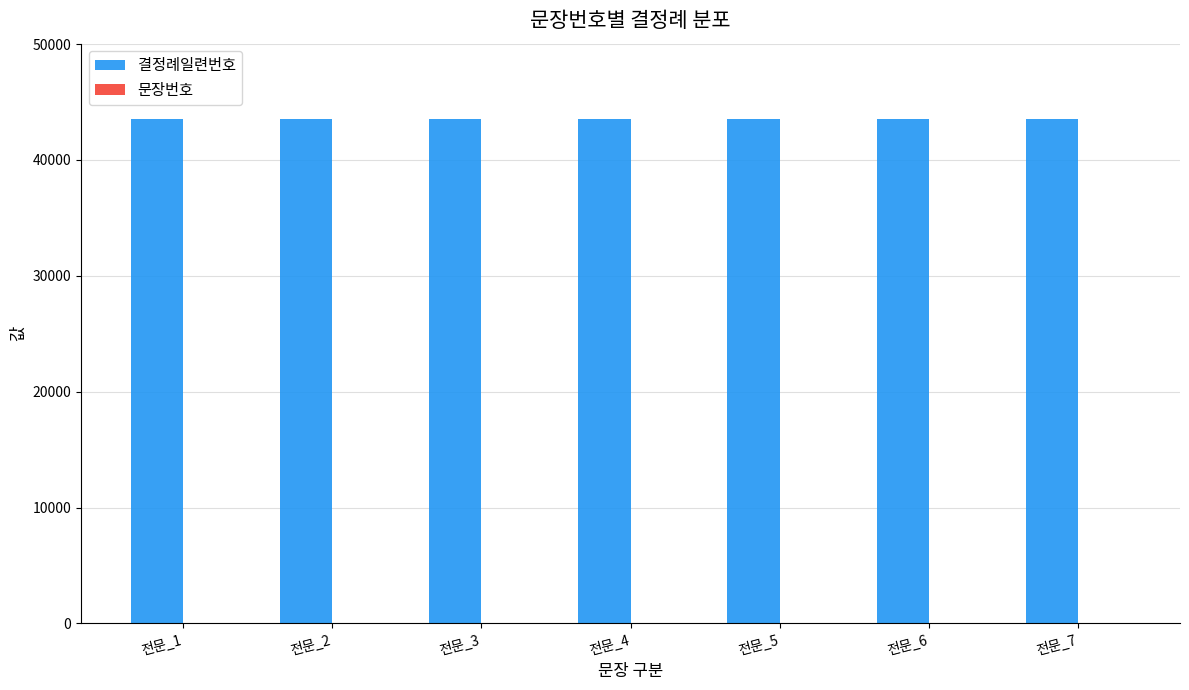

What is the maximum value shown in the chart?

43509